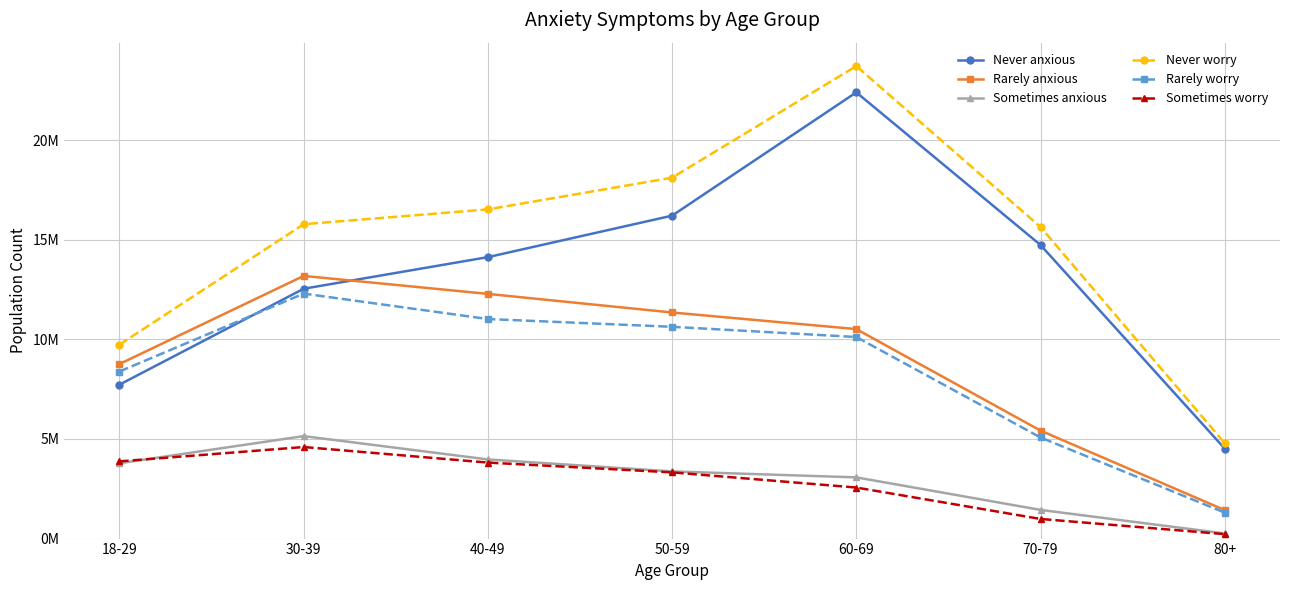

Does the chart have visible grid lines?

Yes